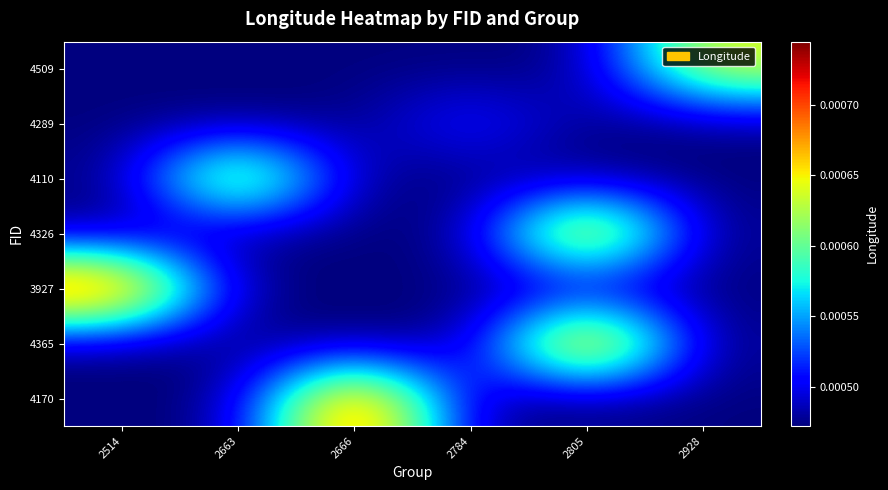

What is the smallest value displayed?

121.9